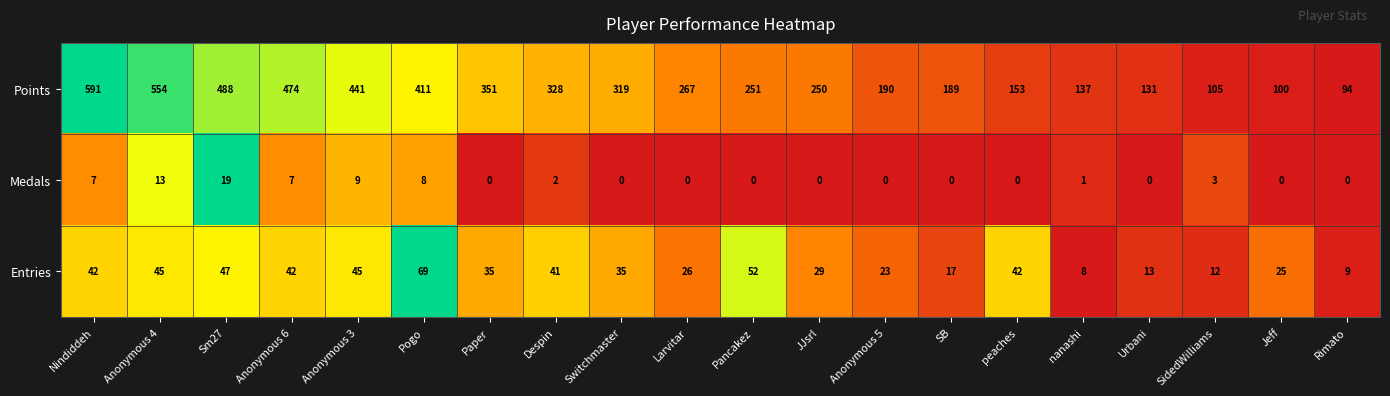

What is the spread (max minus min) of values at Anonymous 4?

541